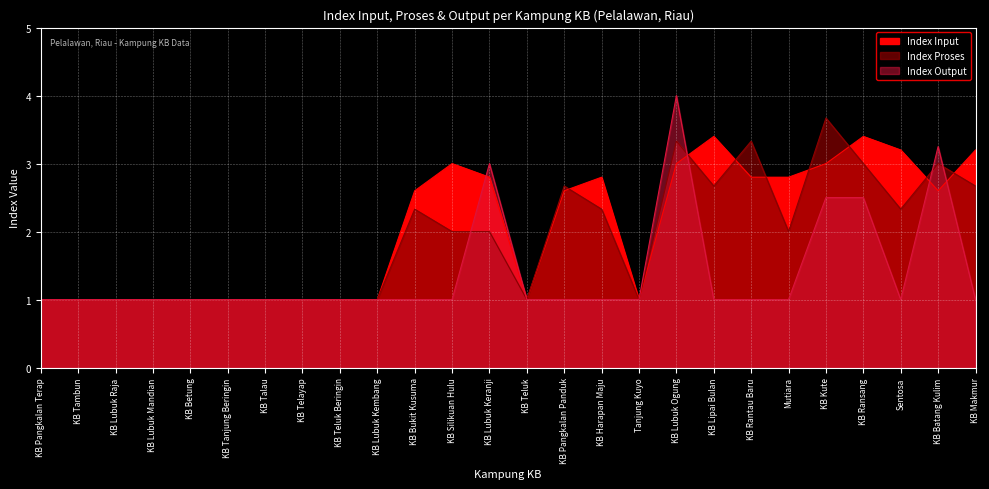

What is the value of the Index Input point at the 14th from the left?

1.0